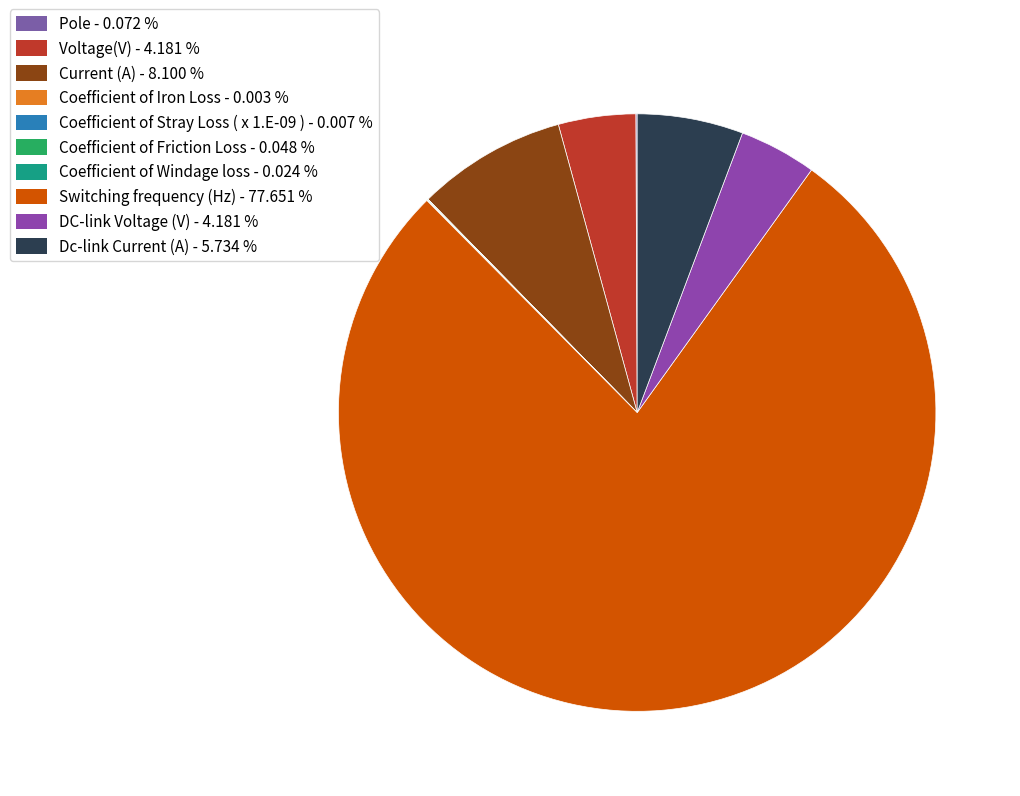

What is the largest slice in the pie chart?

Switching frequency (Hz)